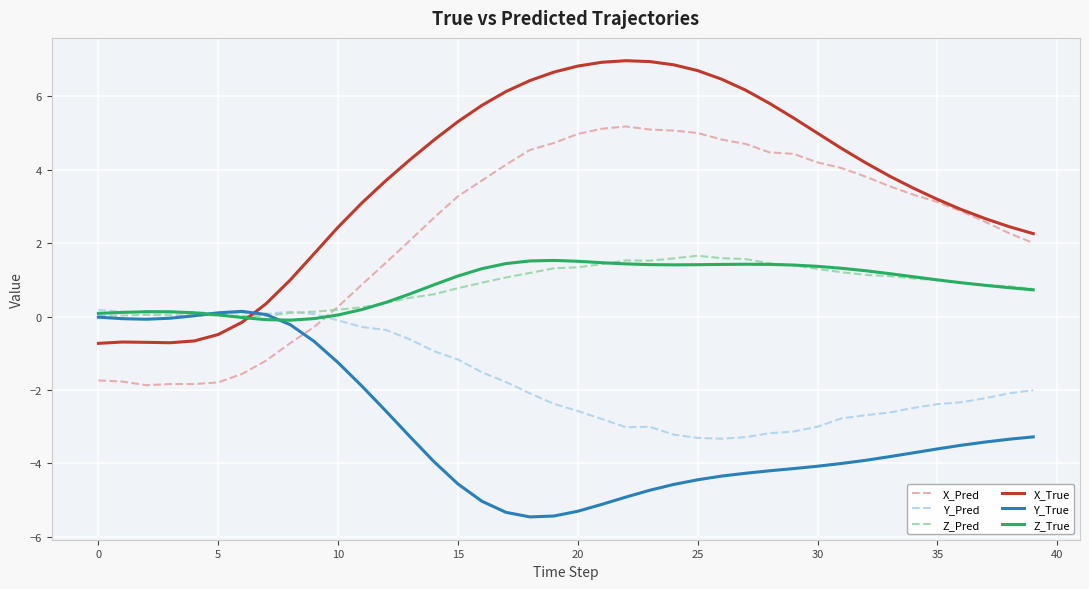

What is the minimum value shown in the chart?

-5.5